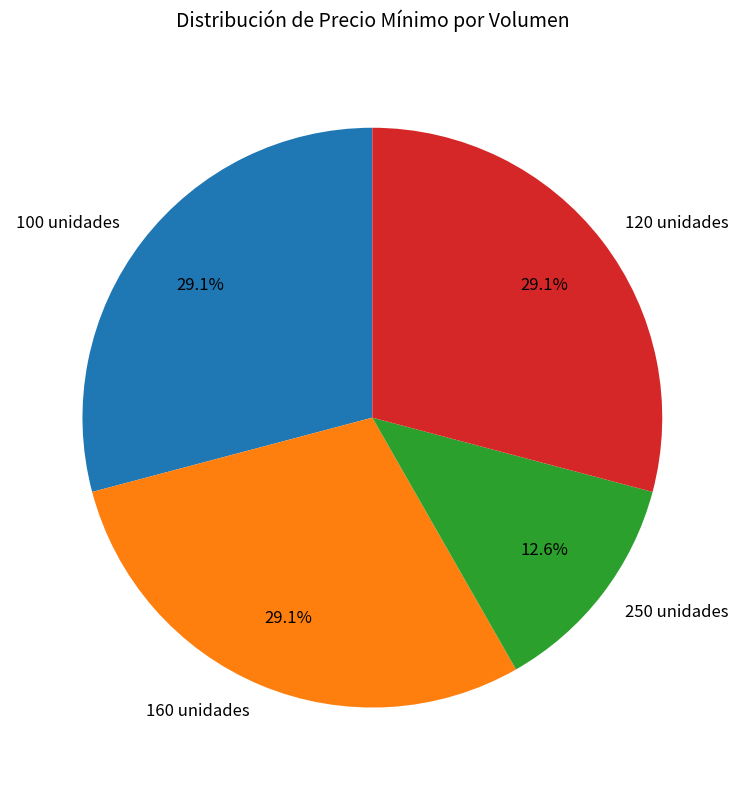

Count the number of slices in the pie.

4